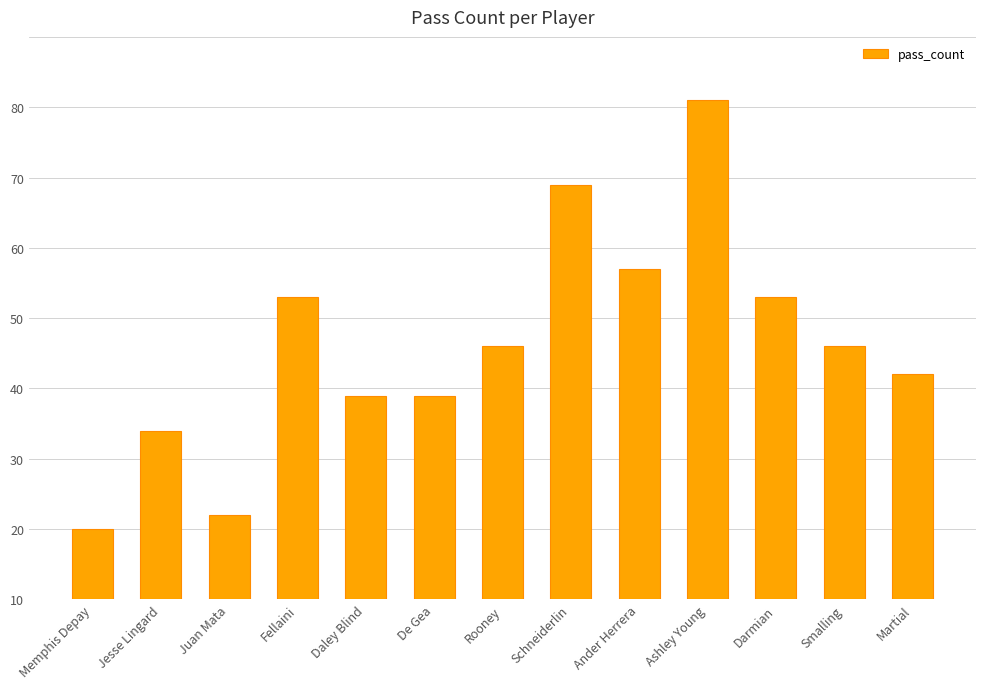

List the labels in order of value, largest first.

Ashley Young, Schneiderlin, Ander Herrera, Fellaini, Darmian, Rooney, Smalling, Martial, Daley Blind, De Gea, Jesse Lingard, Juan Mata, Memphis Depay